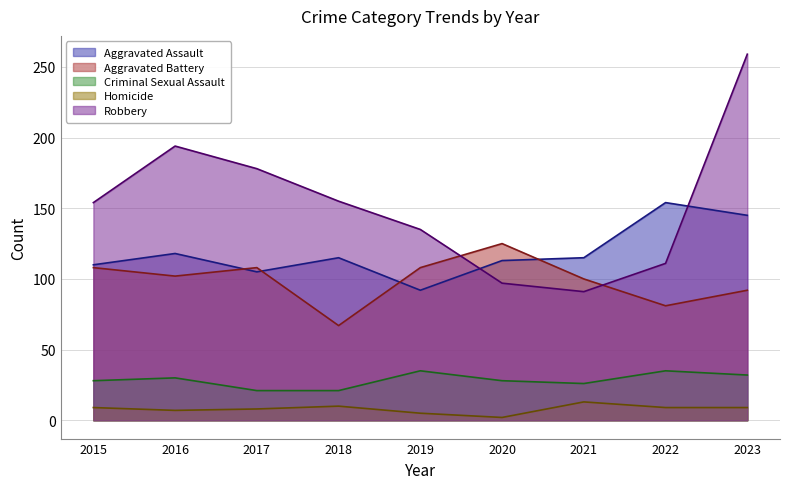

How many interior local peaks does the Aggravated Battery series have?

2